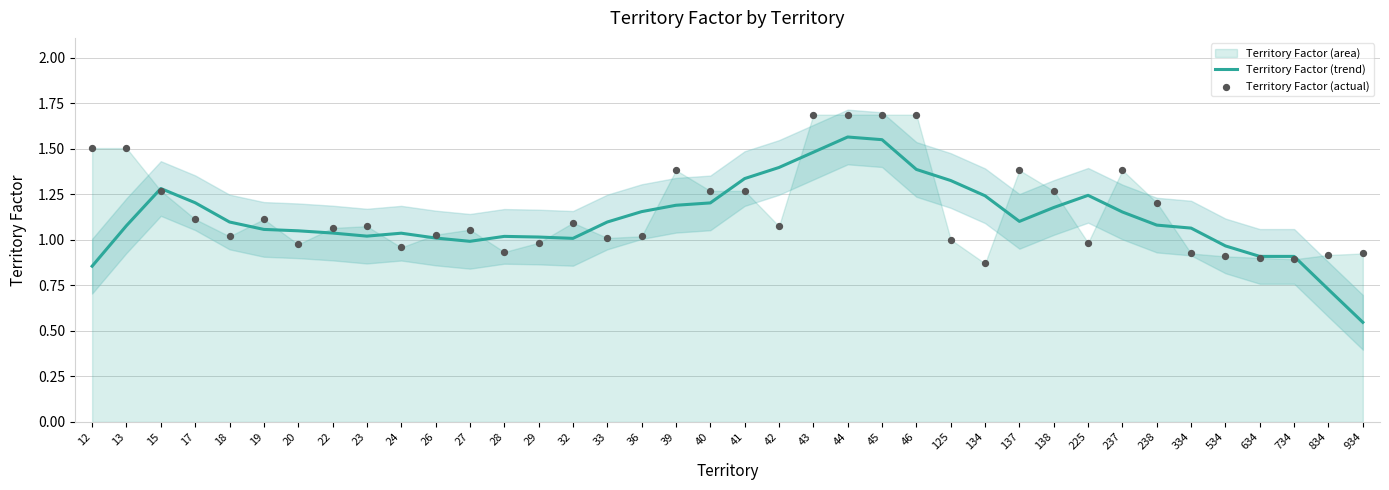

Is the value of Territory Factor (actual) at 27 greater than the value of Territory Factor (trend) at 137?

No